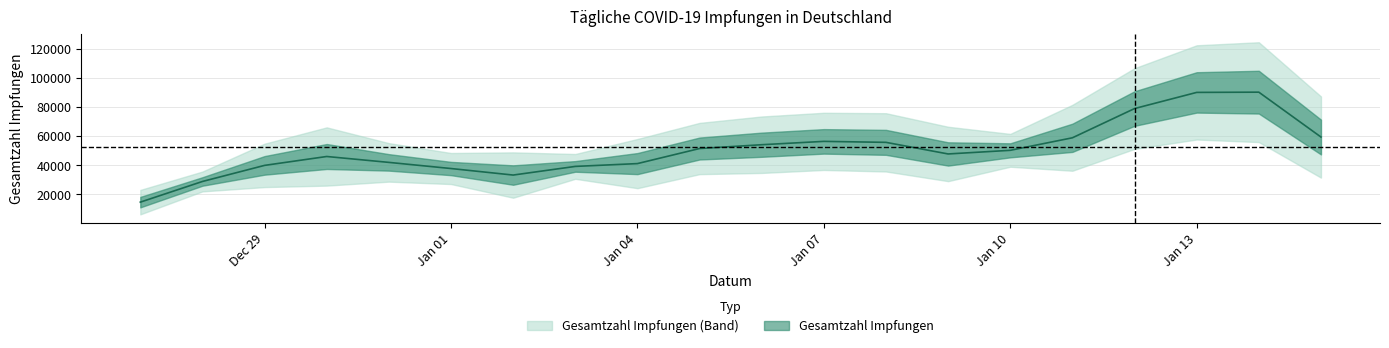

What is the difference between the maximum and minimum values?

78577